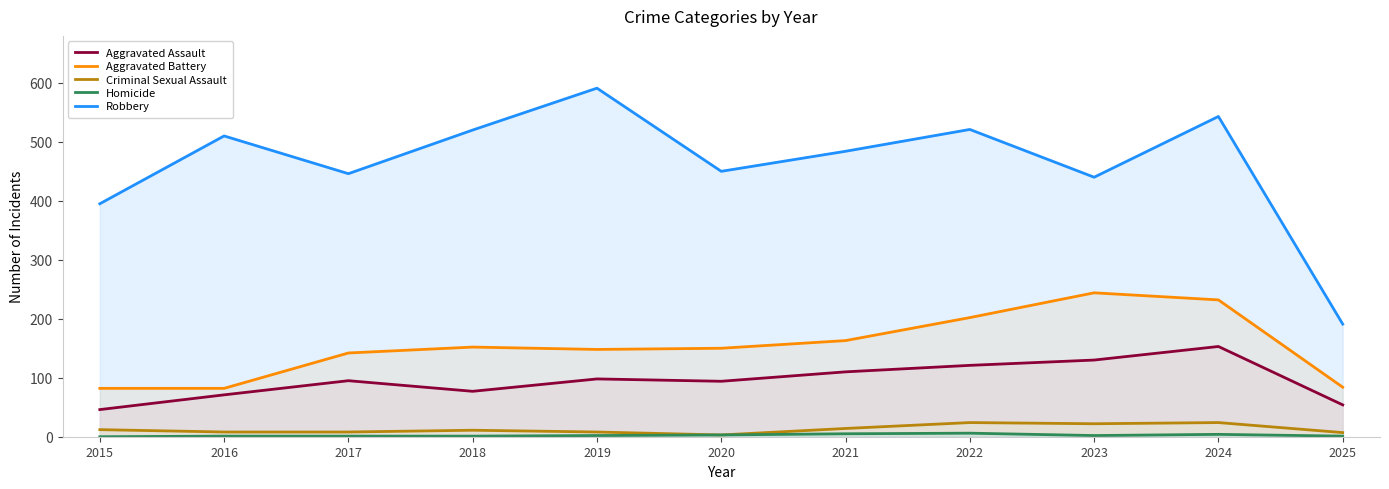

Reading left to right, list all the values displayed in this chart.

Aggravated Assault: 46	71	95	77	98	94	110	121	130	153	54
Aggravated Battery: 82	82	142	152	148	150	163	202	244	232	84
Criminal Sexual Assault: 12	8	8	11	8	3	14	24	22	24	7
Homicide: 0	1	1	1	2	3	5	6	2	4	1
Robbery: 395	510	446	520	591	450	484	521	440	543	191